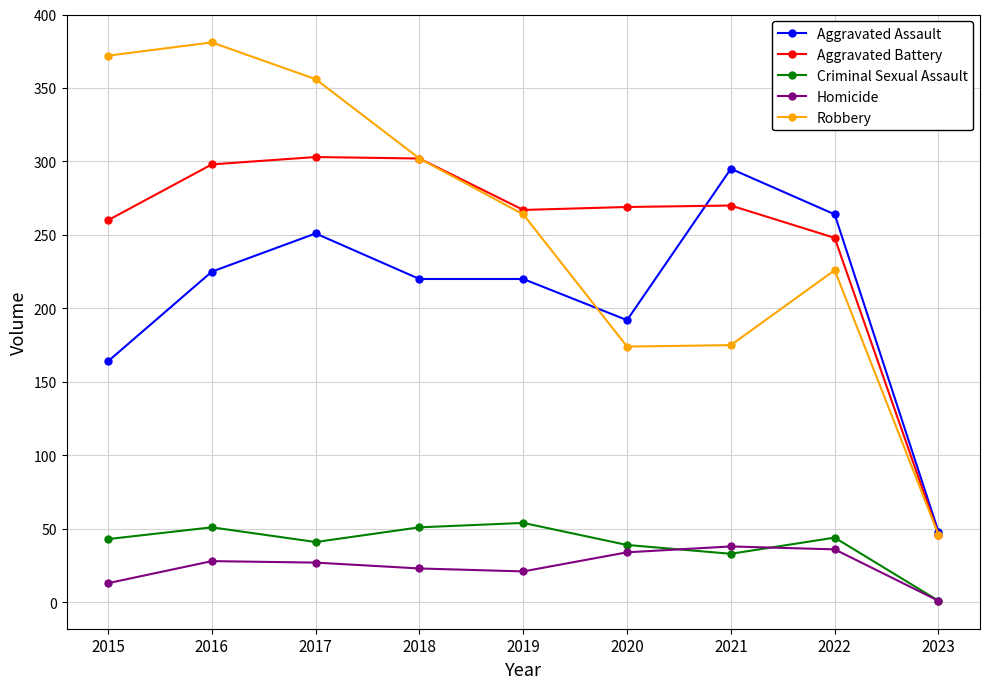

What value does the Robbery series have at 2019?

264